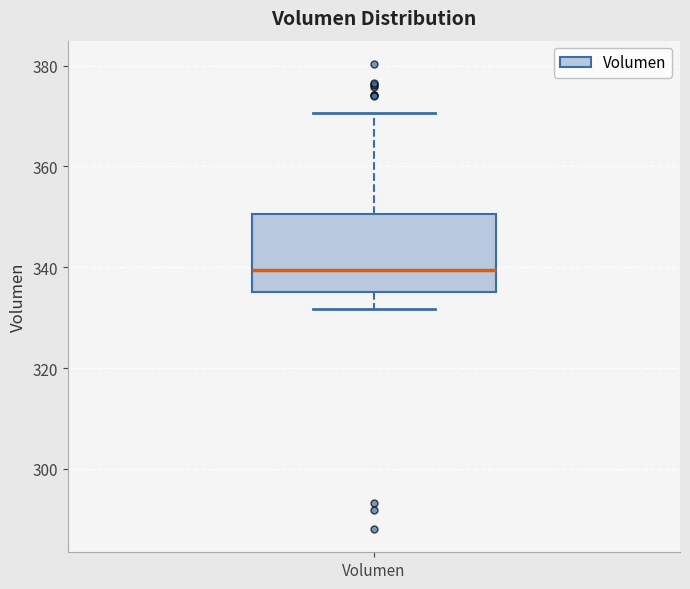

Transcribe this box plot: give where the median line is, the range the box spans, and where the two whiskers end, as read against the y-axis. The values are not printed on the chart, so give them approximately, as read against the axis.

median 340, box 336 to 350, whiskers 332 to 370